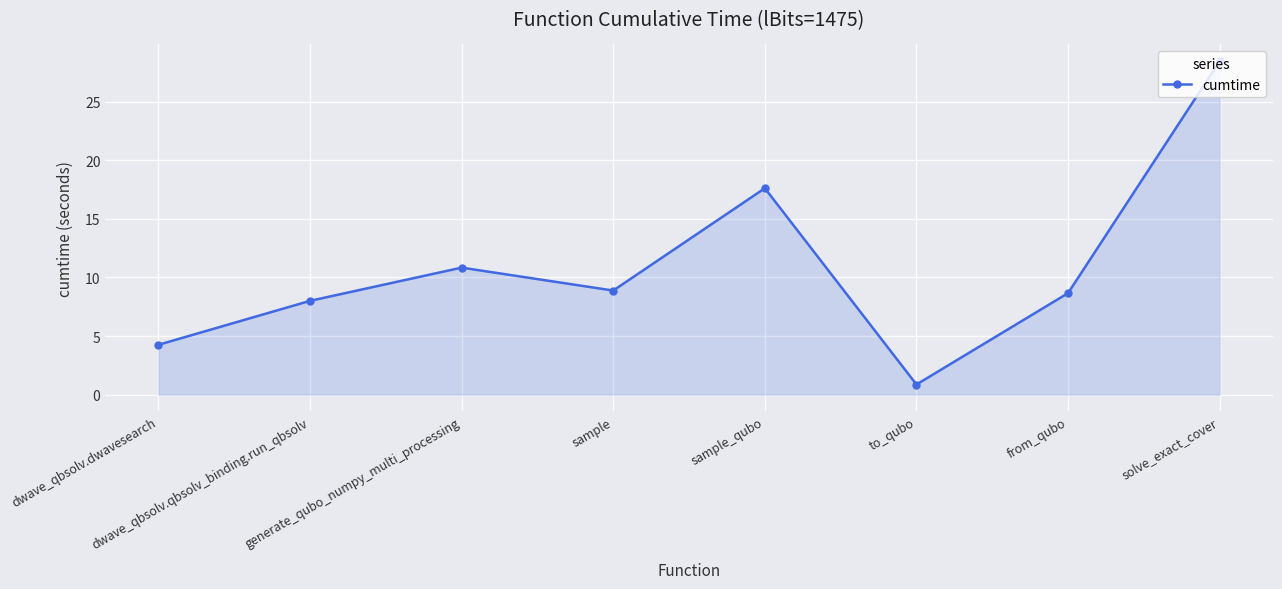

Which has a higher value, to_qubo or dwave_qbsolv.dwavesearch?

dwave_qbsolv.dwavesearch